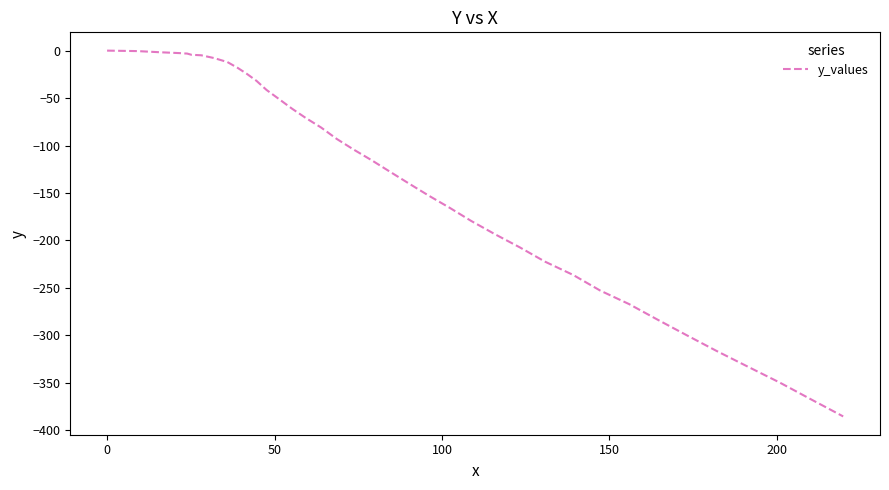

What is the minimum value shown in the chart?

-385.4